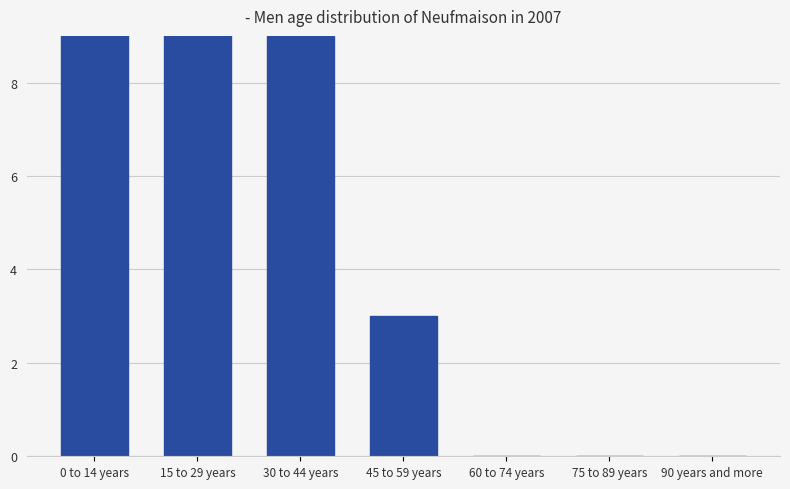

What is the maximum value shown in the chart?

15